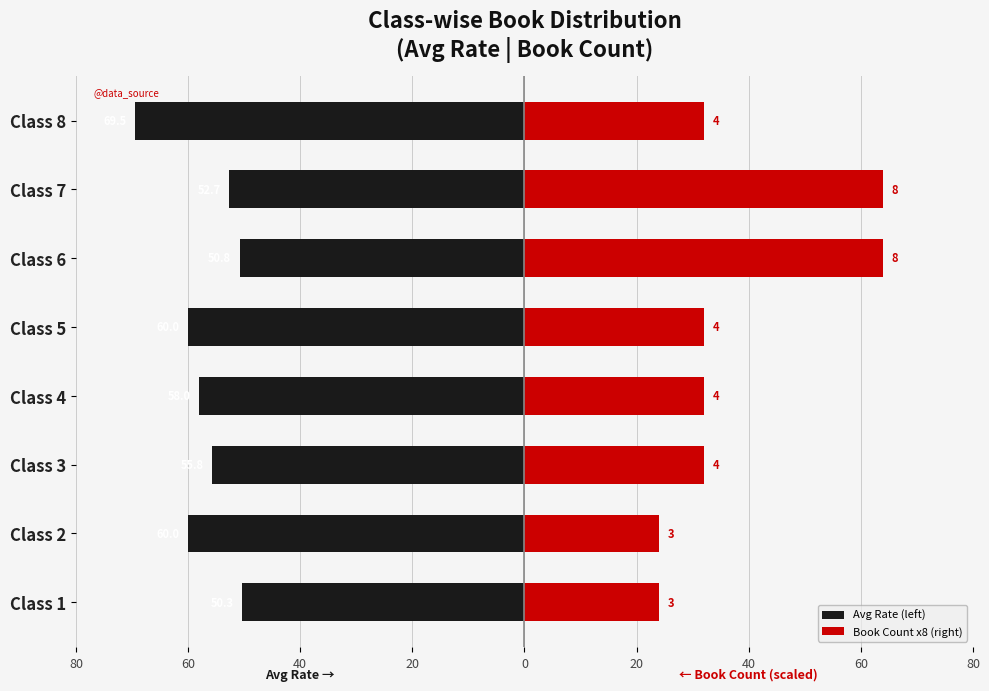

The Book Count x8 (right) series shows 64.0 at Class 7. True or false?

True